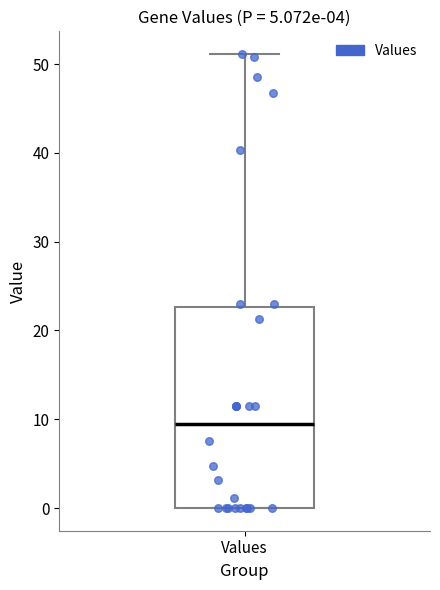

Where is the lower edge of the box for Values on the y-axis? The values are not printed on the chart, so give them approximately, as read against the axis.

0